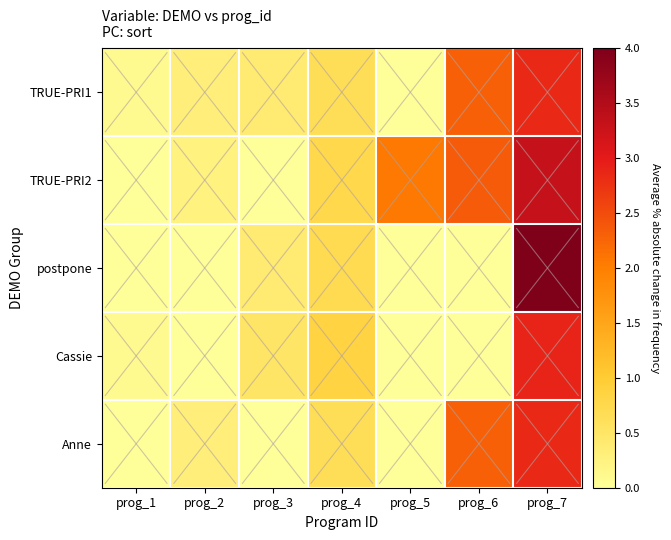

At which category does the chart reach its minimum across all series?

prog_5